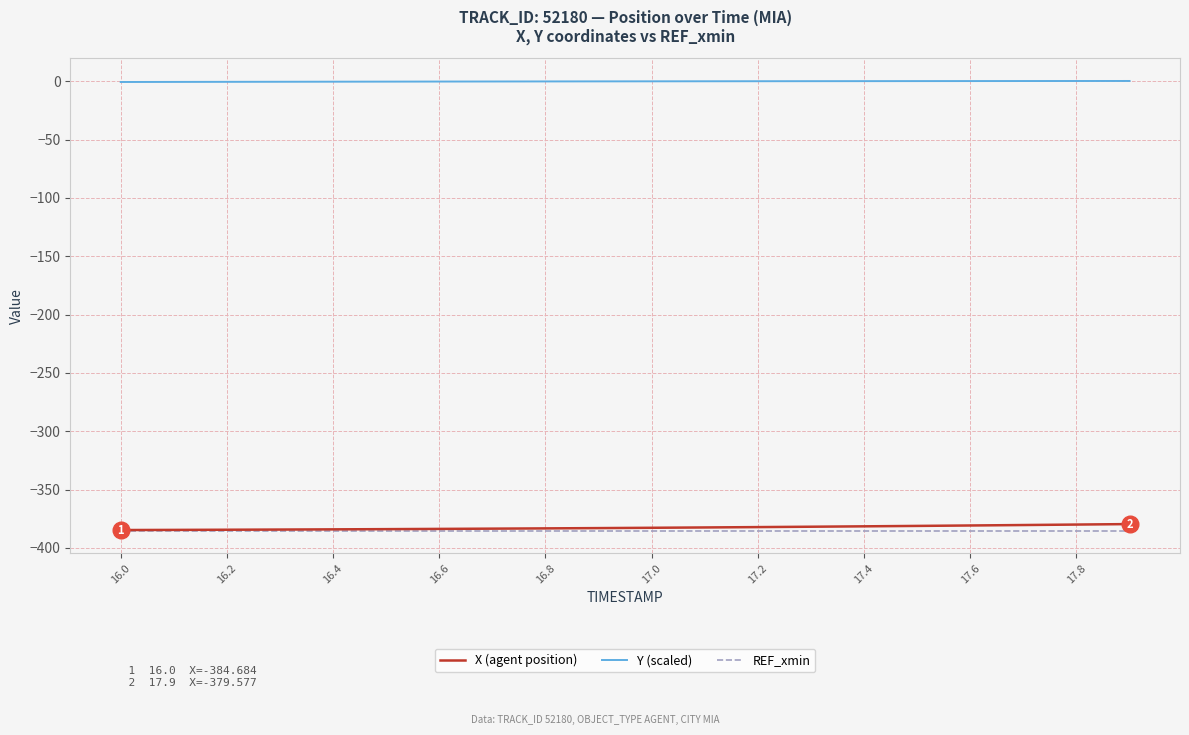

True or false: REF_xmin and Y (scaled) intersect in this chart.

False